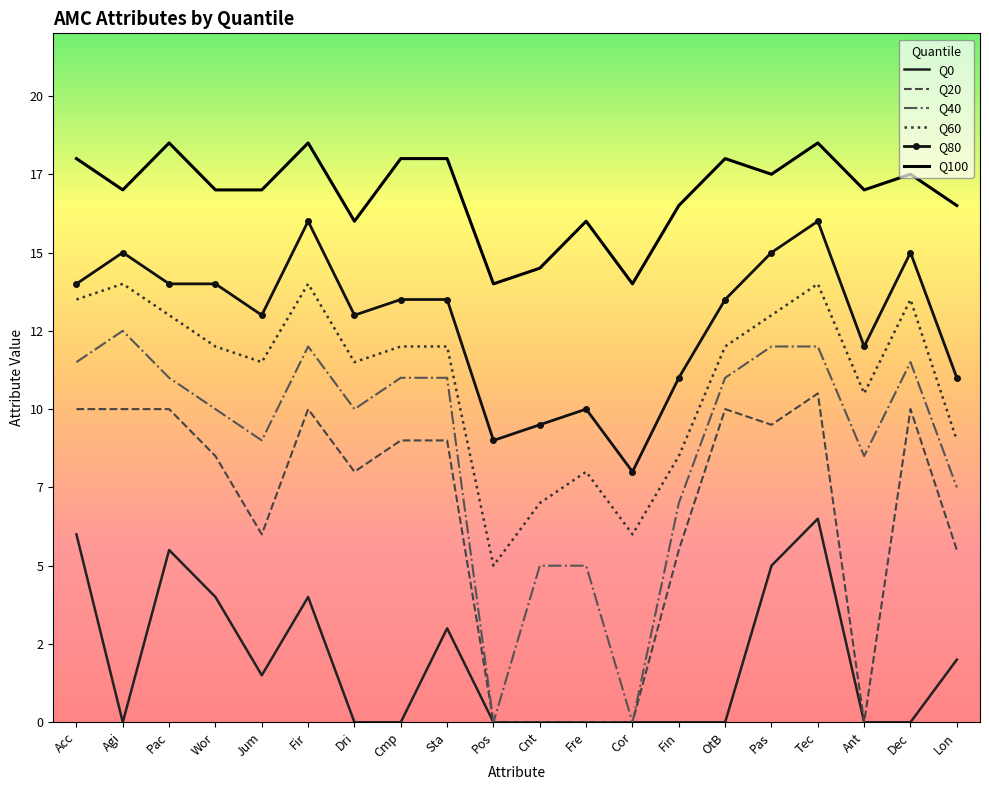

How many Q0 values are between 0 and 4?

16